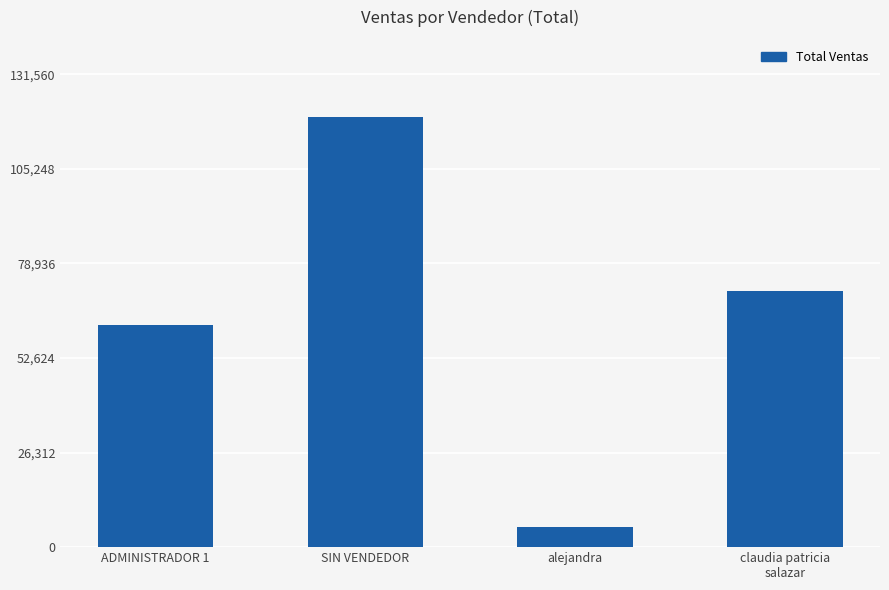

True or false: the data shows 61900 at ADMINISTRADOR 1.

True